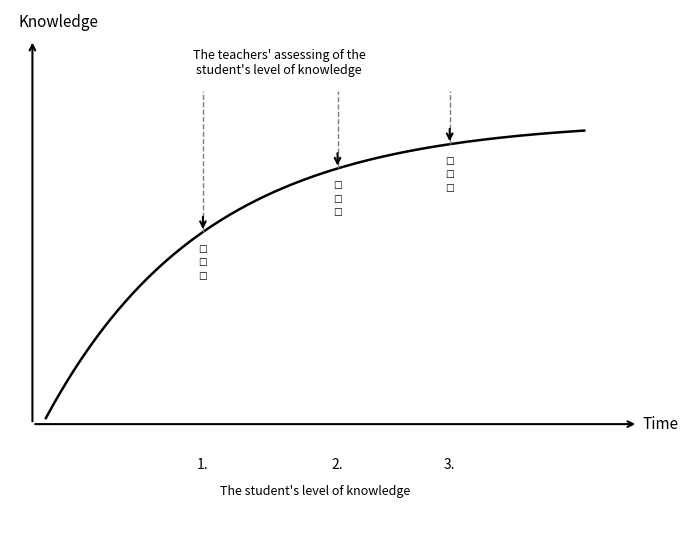

Does the chart have visible grid lines?

No